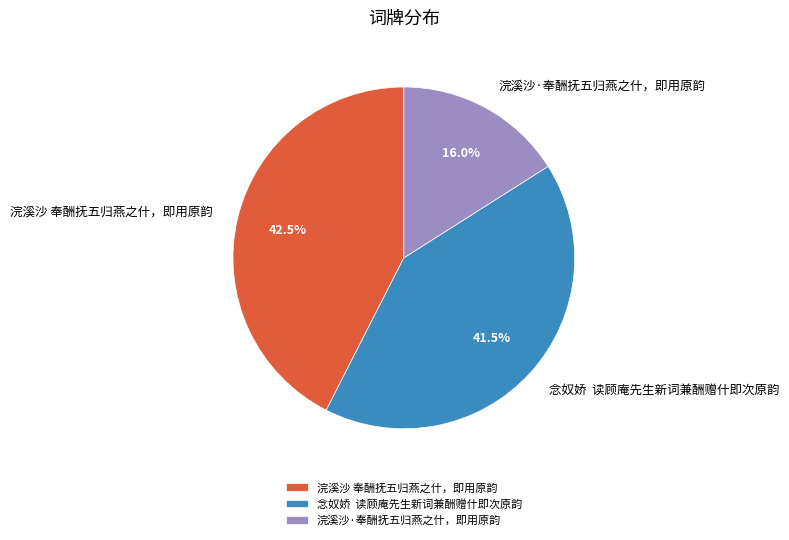

The 浣溪沙·奉酬抚五归燕之什，即用原韵 slice represents 16% of the pie. True or false?

True